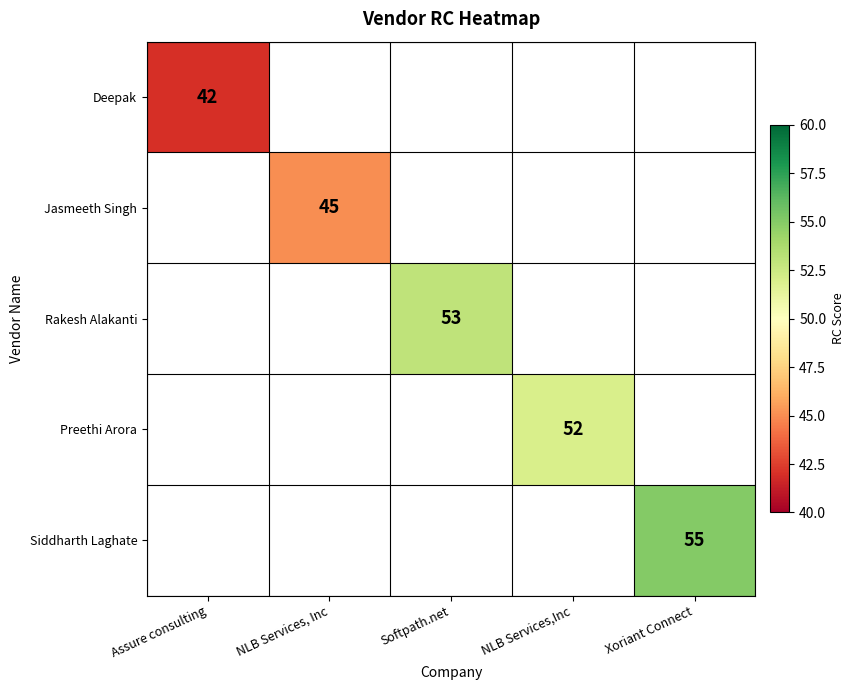

The Siddharth Laghate series shows 75.3 at Xoriant Connect. True or false?

False